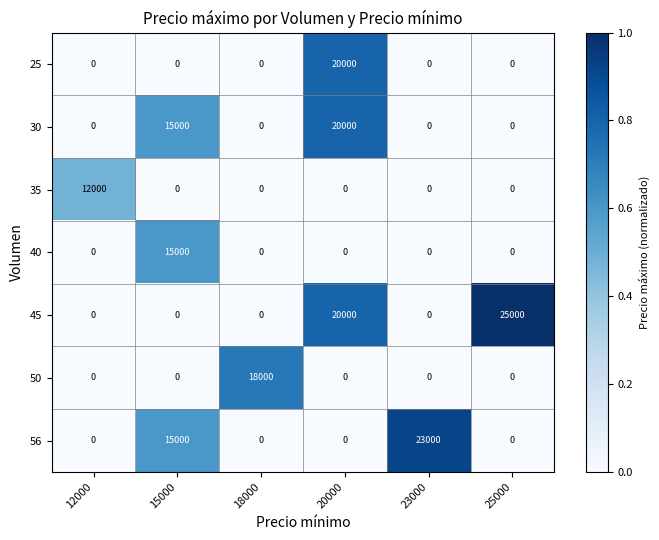

At which category is the sum across all series the highest?

20000